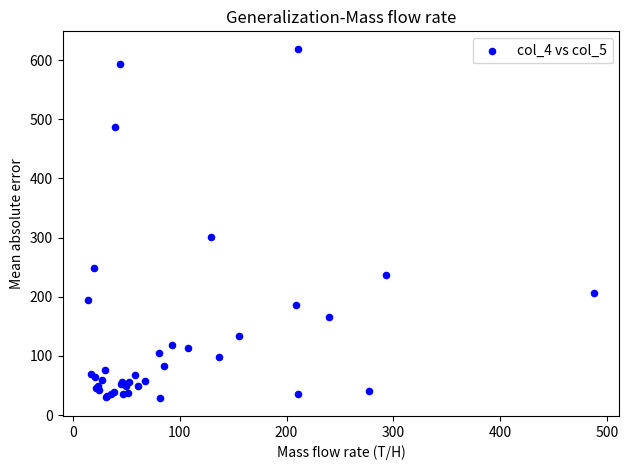

What Y value in the scatter plot is closest to 323?

300.6